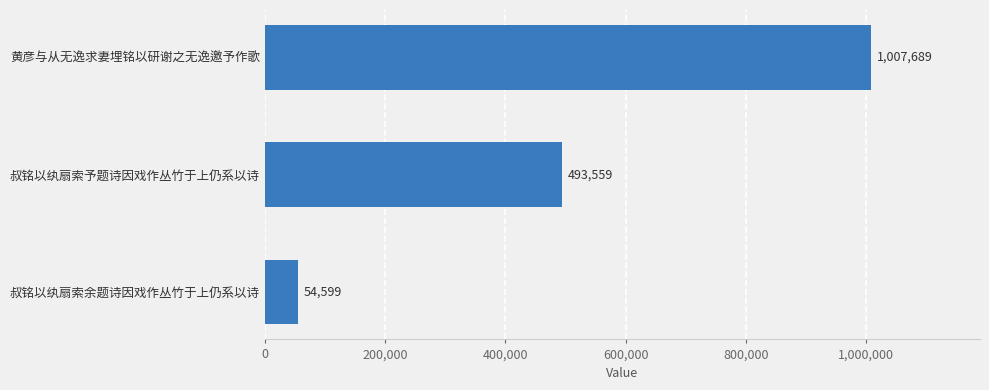

Approximately how many times larger is the value at 黄彦与从无逸求妻埋铭以研谢之无逸邀予作歌 compared to 叔铭以纨扇索予题诗因戏作丛竹于上仍系以诗?

2.0